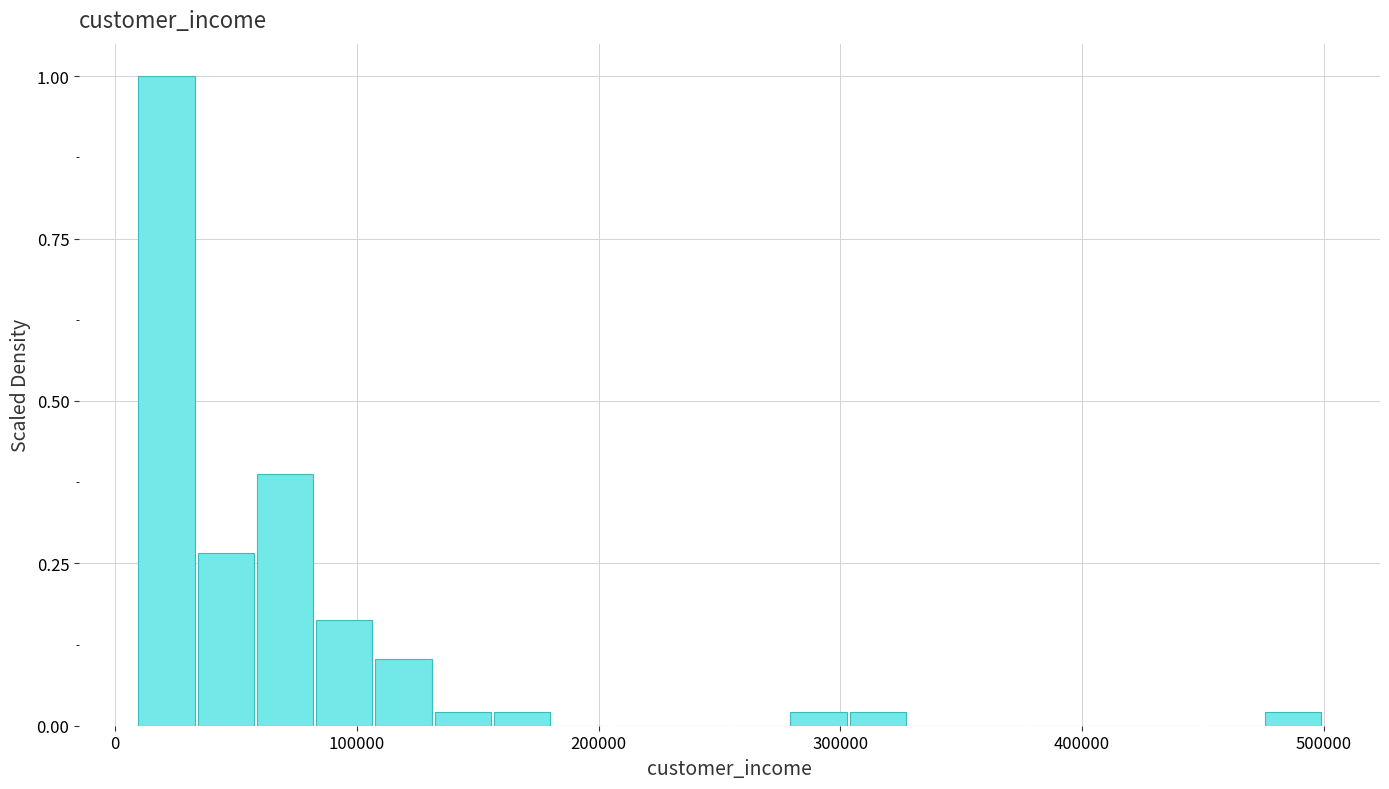

Read against the x-axis, roughly where is the centre of the tallest bar?

20000